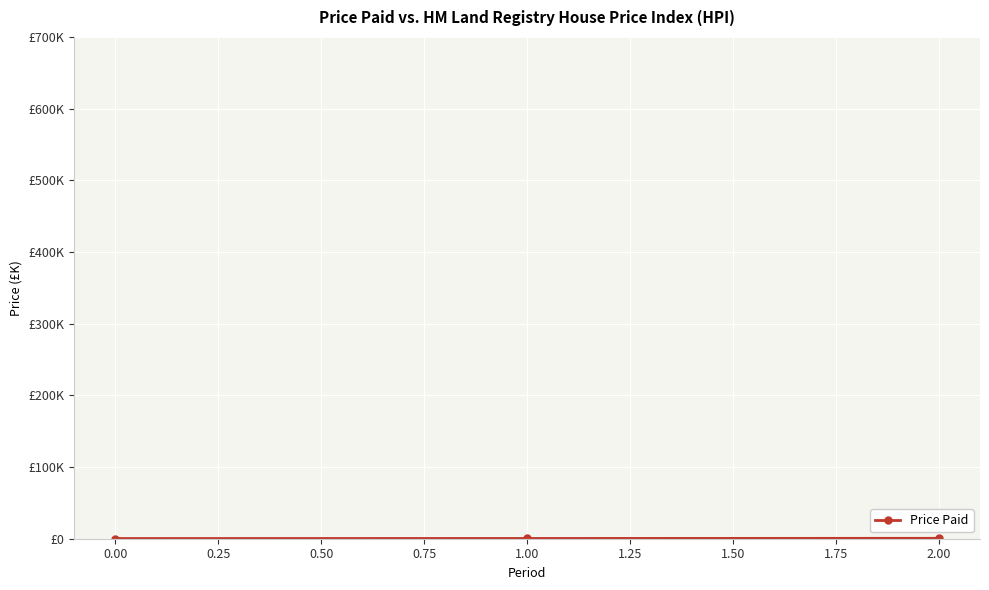

Reading left to right, list all the values displayed in this chart.

277.8	366.7	566.7